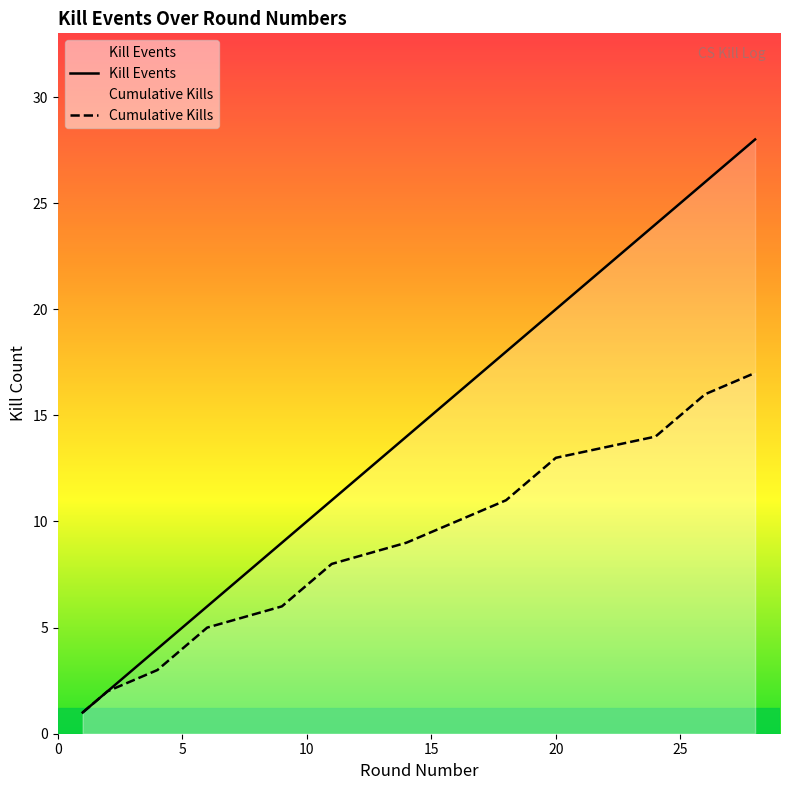

What value does the Cumulative Kills series have at 4?

3